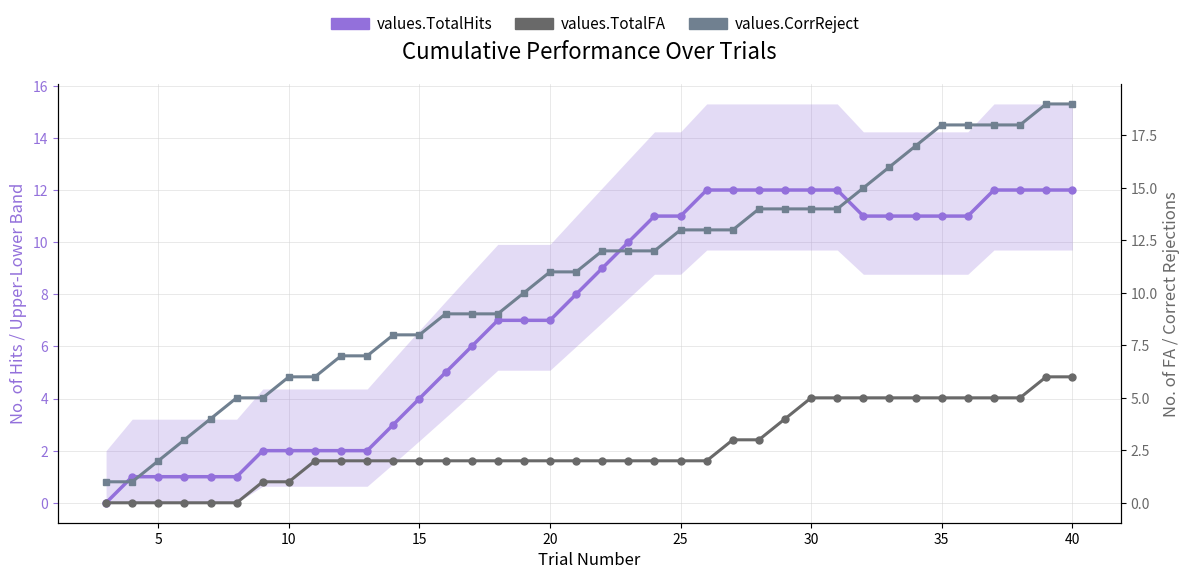

Reading left to right, transcribe all the data shown in this chart.

values.TotalHits: 0	1	1	1	1	1	2	2	2	2	2	3	4	5	6	7	7	7	8	9	10	11	11	12	12	12	12	12	12	11	11	11	11	11	12	12	12	12
values.TotalFA: 0	0	0	0	0	0	1	1	2	2	2	2	2	2	2	2	2	2	2	2	2	2	2	2	3	3	4	5	5	5	5	5	5	5	5	5	6	6
values.CorrReject: 1	1	2	3	4	5	5	6	6	7	7	8	8	9	9	9	10	11	11	12	12	12	13	13	13	14	14	14	14	15	16	17	18	18	18	18	19	19